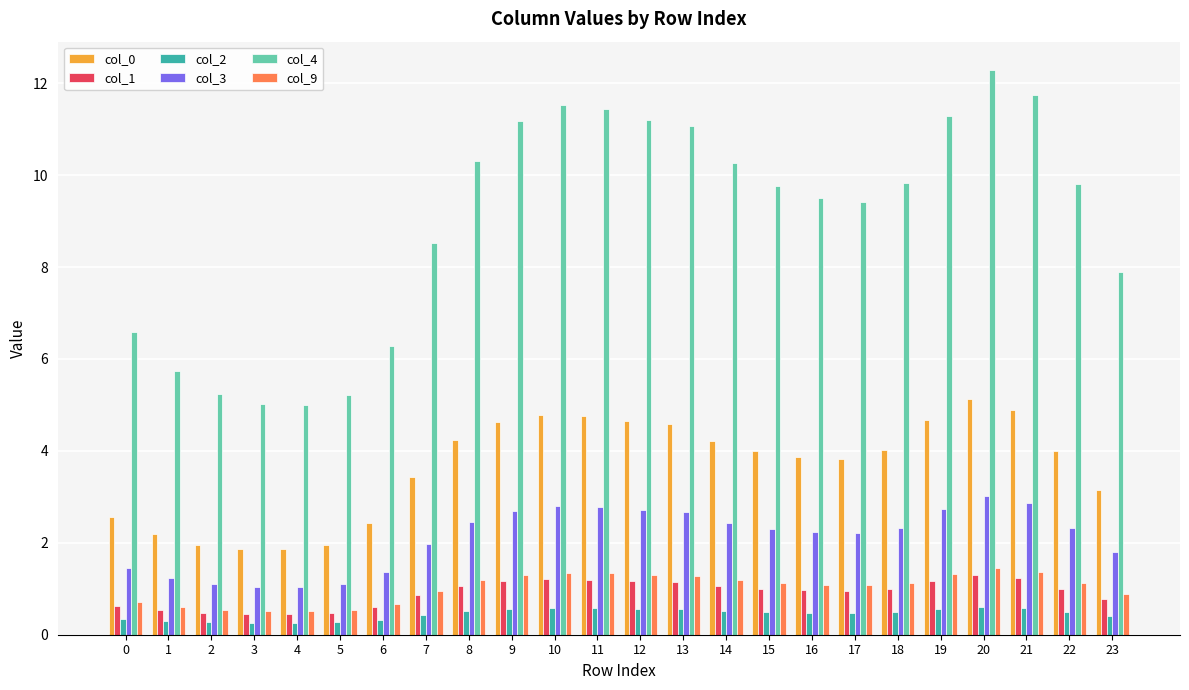

What is the difference between the highest and lowest values at 16?

9.0